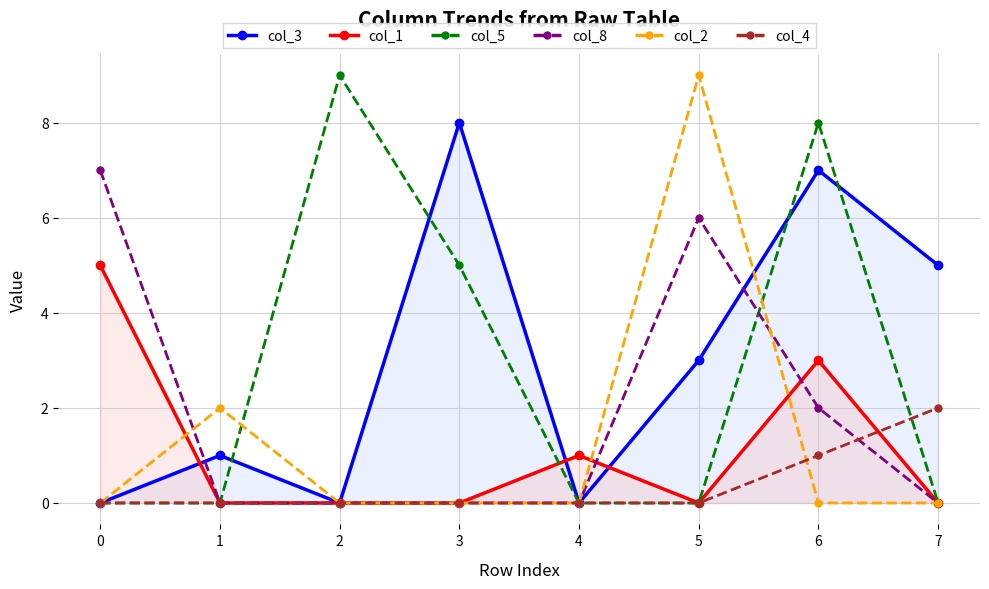

Between 1 and 7, which series saw the biggest shift?

col_3